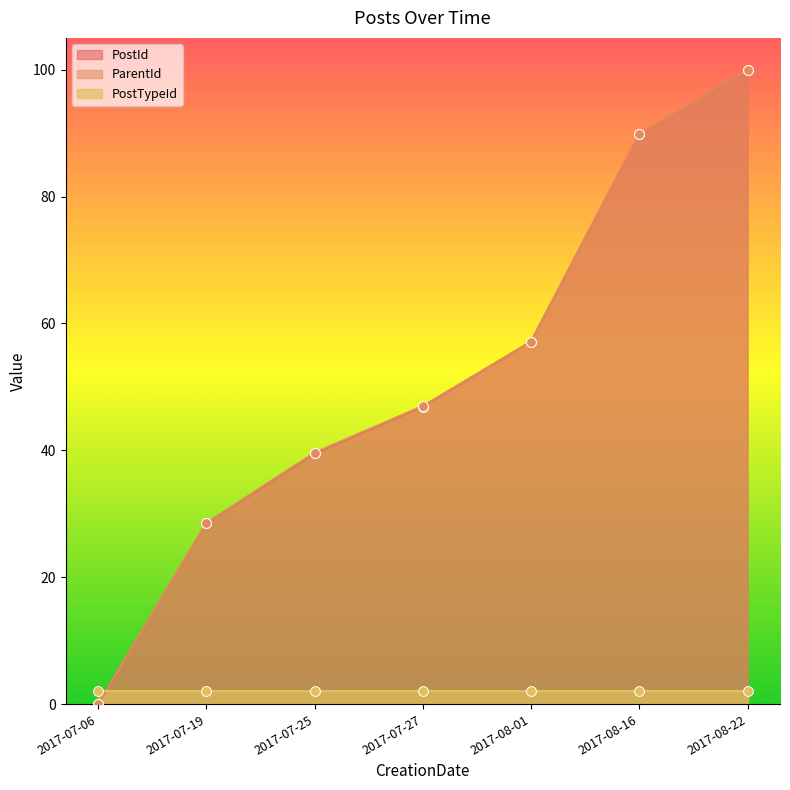

Where is ParentId nearest to the value 50?

2017-07-27